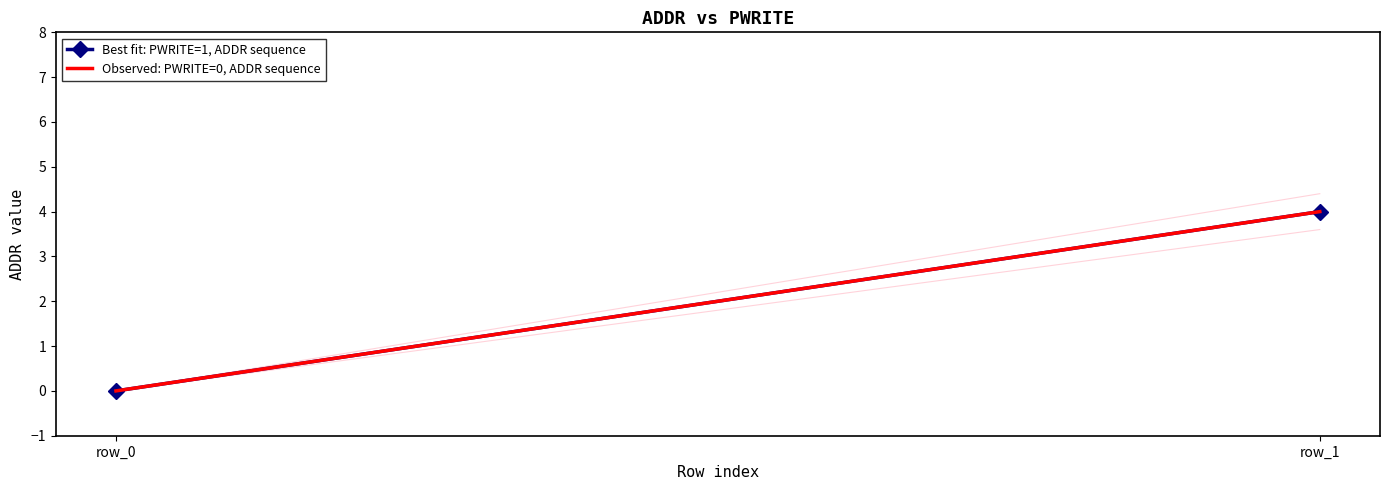

Which category has the lowest value in the Observed: PWRITE=0, ADDR sequence series?

row_0